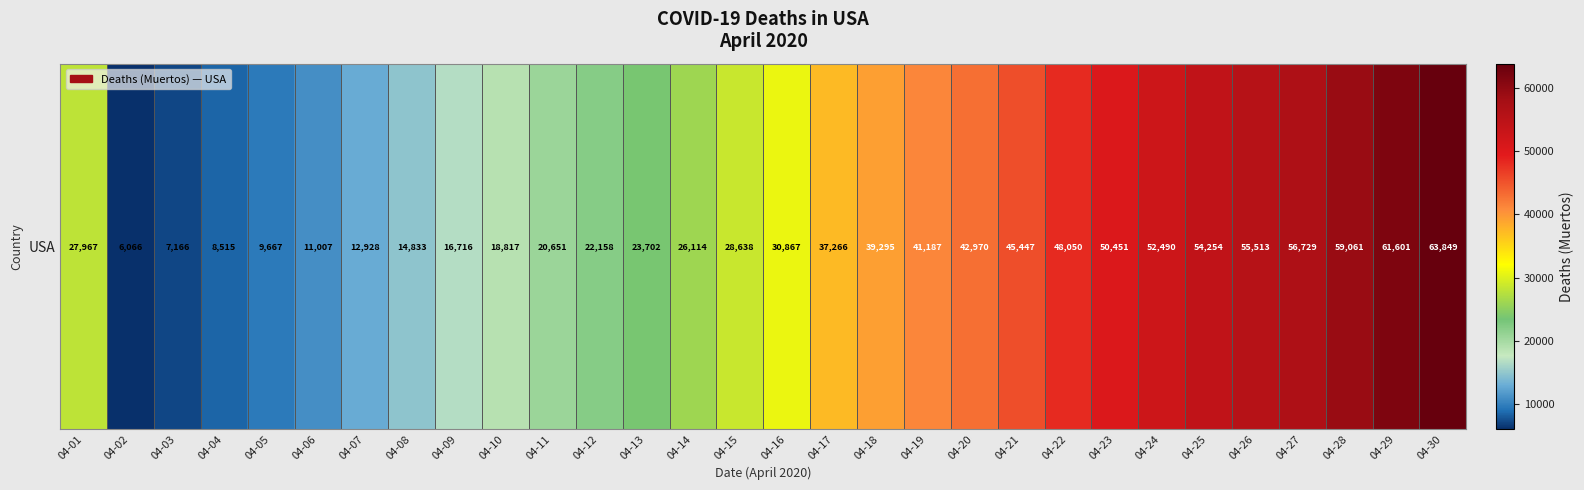

Reading left to right, what are all the values shown in this chart?

04-01=27967	04-02=6066	04-03=7166	04-04=8515	04-05=9667	04-06=11007	04-07=12928	04-08=14833	04-09=16716	04-10=18817	04-11=20651	04-12=22158	04-13=23702	04-14=26114	04-15=28638	04-16=30867	04-17=37266	04-18=39295	04-19=41187	04-20=42970	04-21=45447	04-22=48050	04-23=50451	04-24=52490	04-25=54254	04-26=55513	04-27=56729	04-28=59061	04-29=61601	04-30=63849